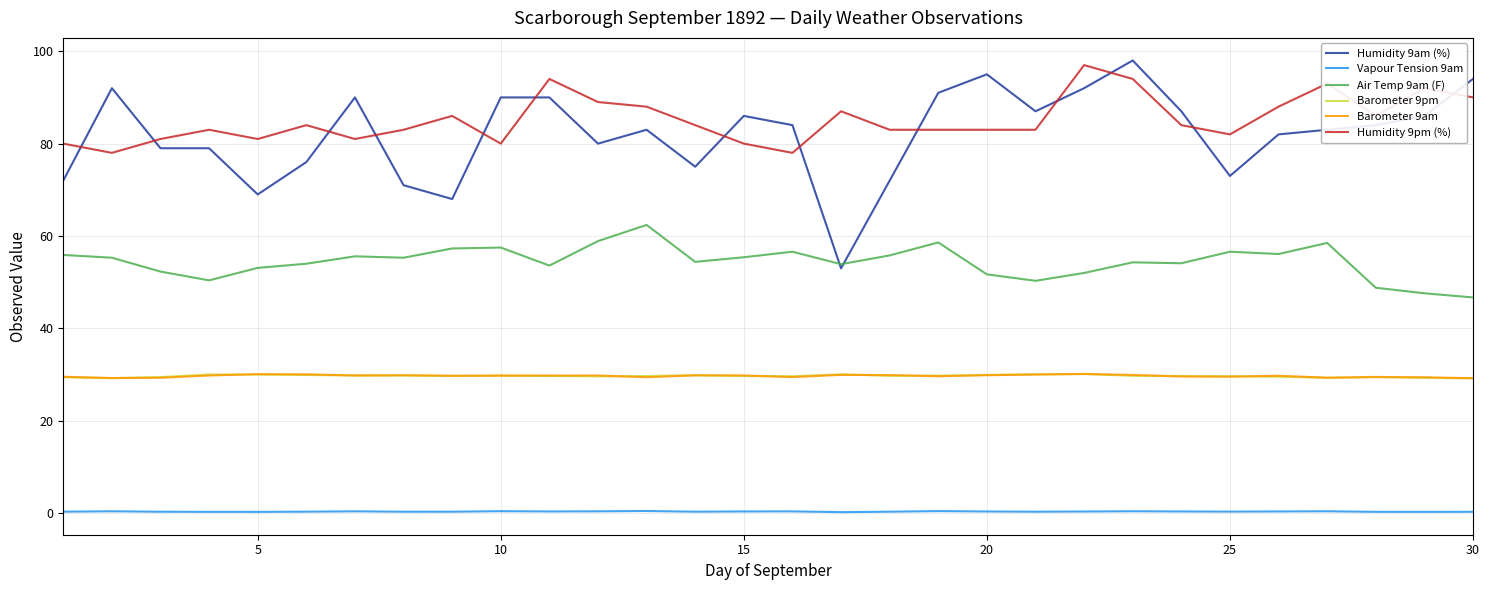

Does the chart display data point markers on the line(s)?

No